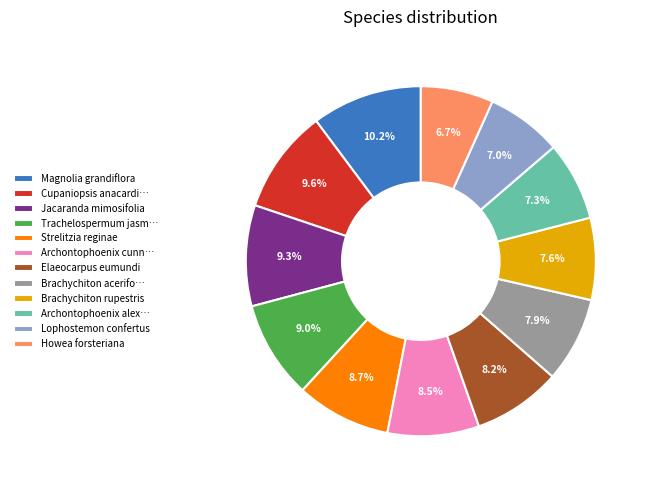

To the nearest percent, what is the average slice percentage?

8%